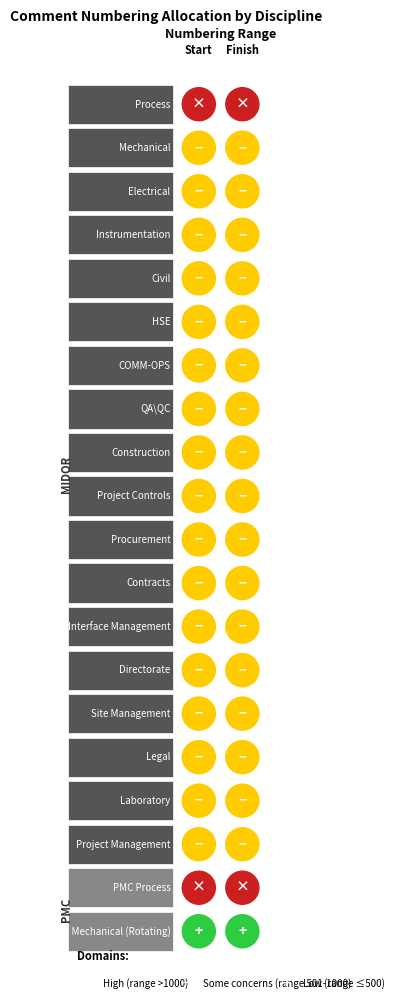

The Process series shows 30983 at Finish. True or false?

False